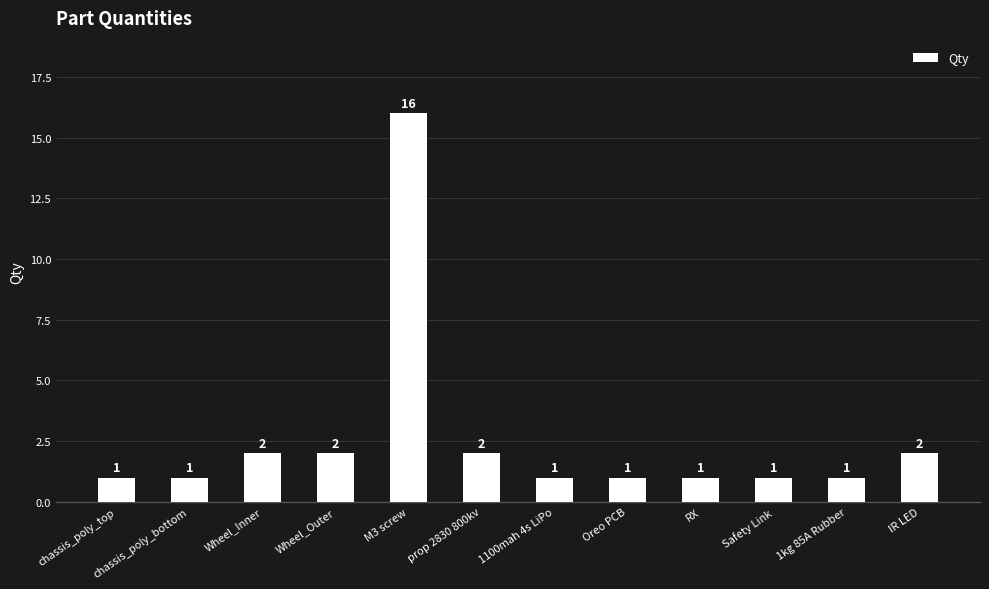

What is the value of the 4th bar from the left?

2